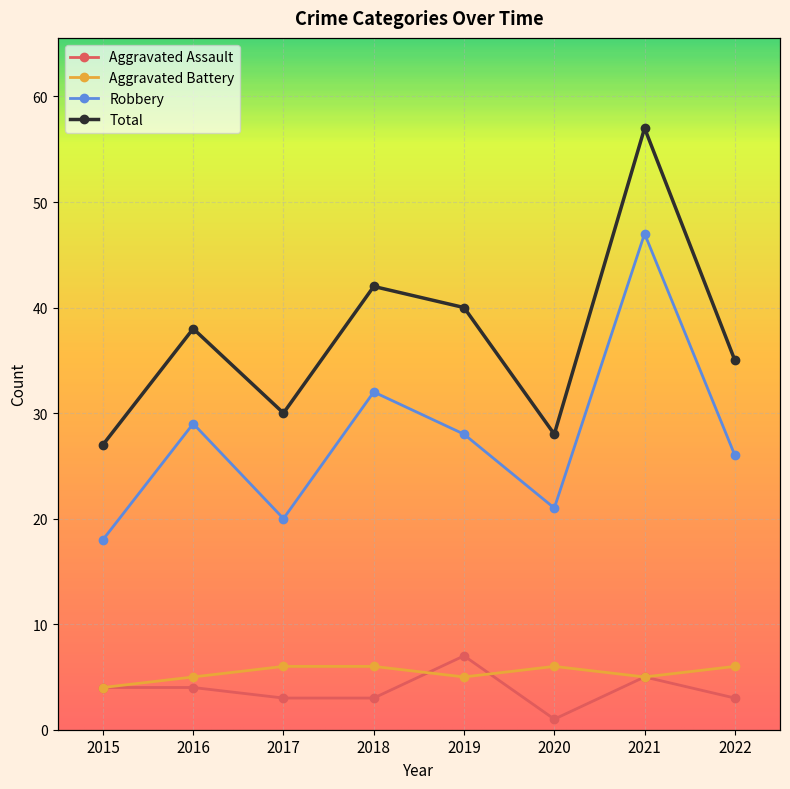

Which label corresponds to the largest value in the chart?

2021